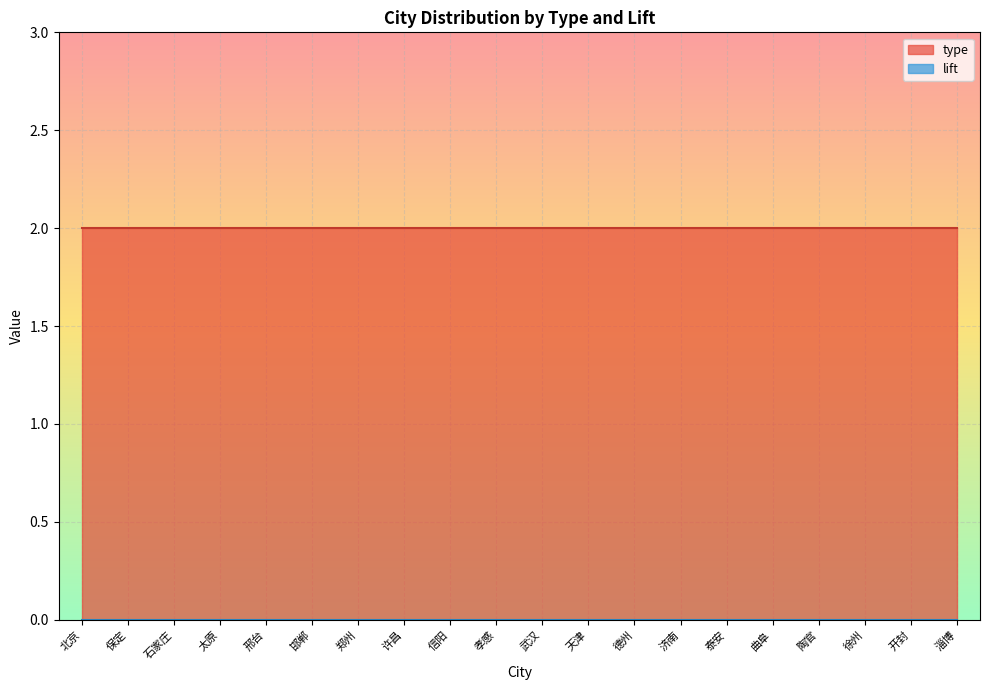

What is the approximate value of type at 信阳?

2